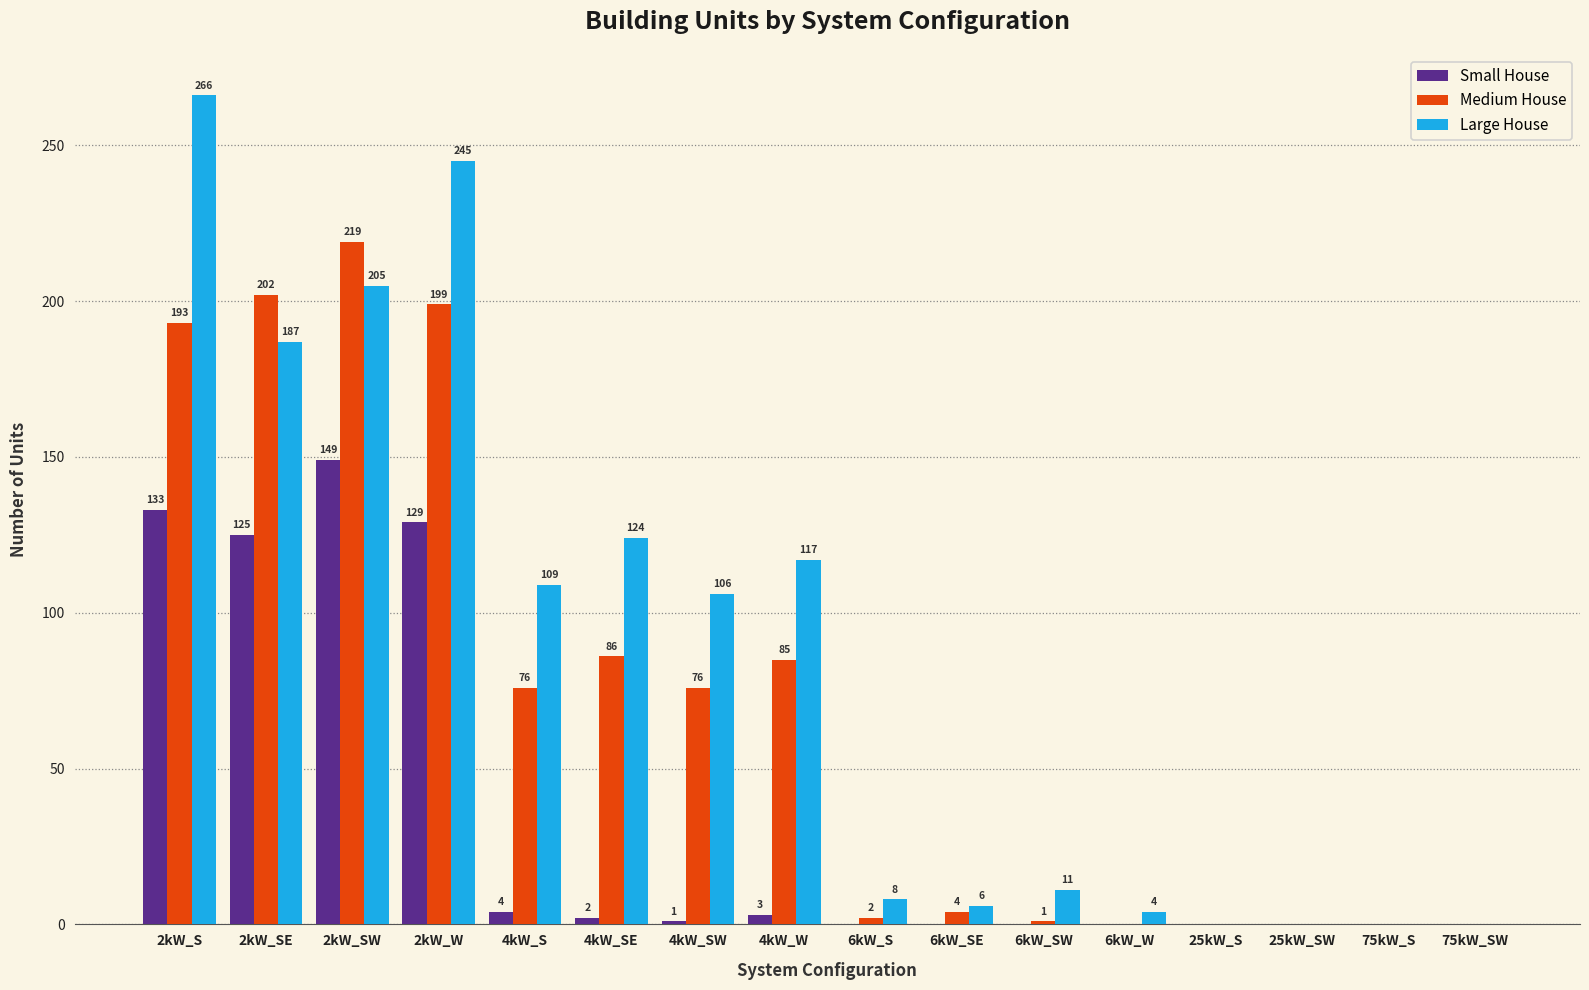

What are all the series names shown in the legend?

Small House, Medium House, Large House